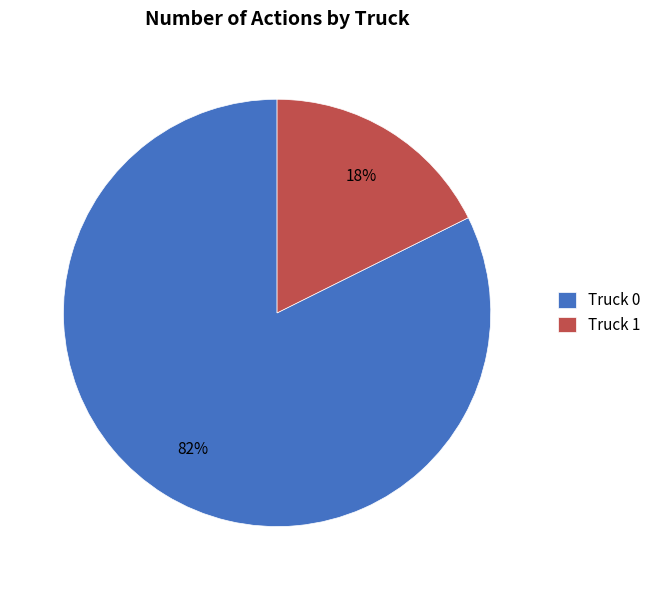

The Truck 1 slice represents 18% of the pie. True or false?

True